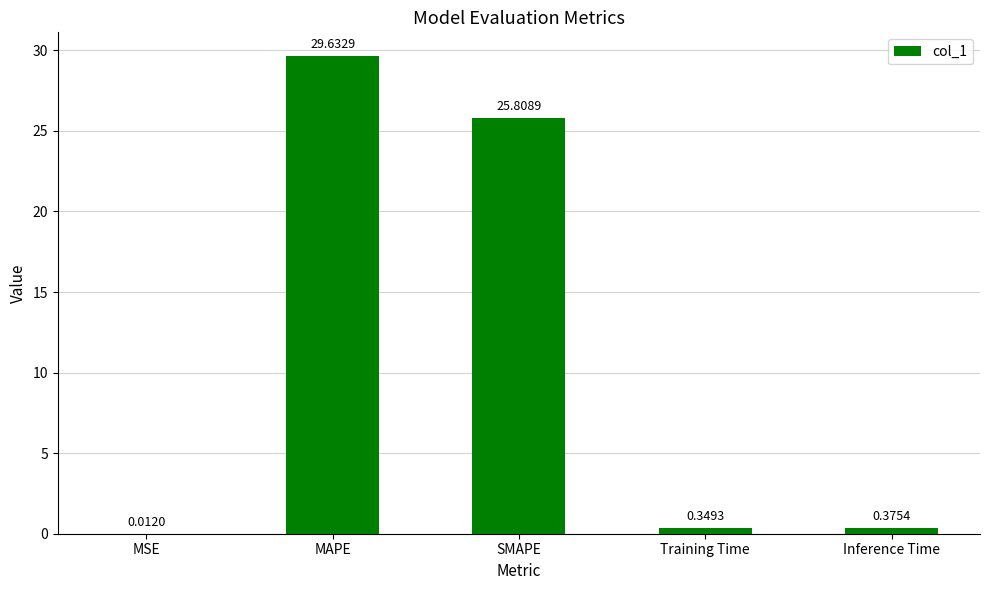

Approximately how many times larger is the value at MAPE compared to SMAPE?

1.1